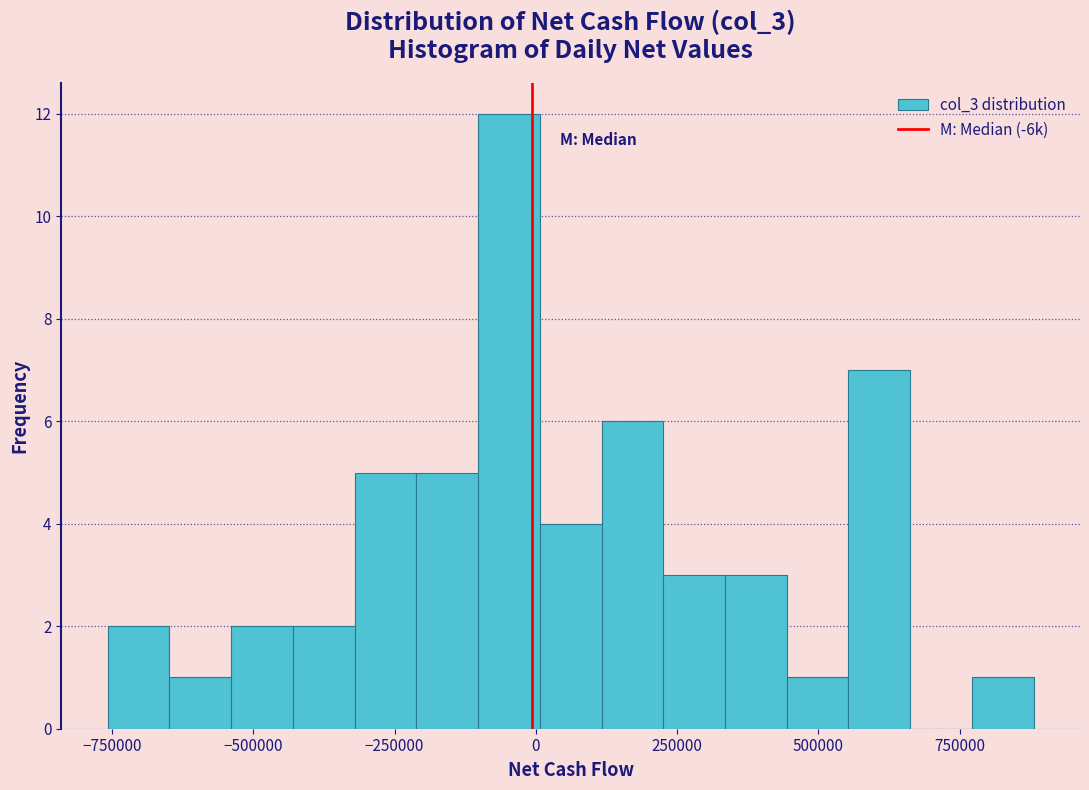

Read against the x-axis, roughly where is the centre of the tallest bar?

-50000